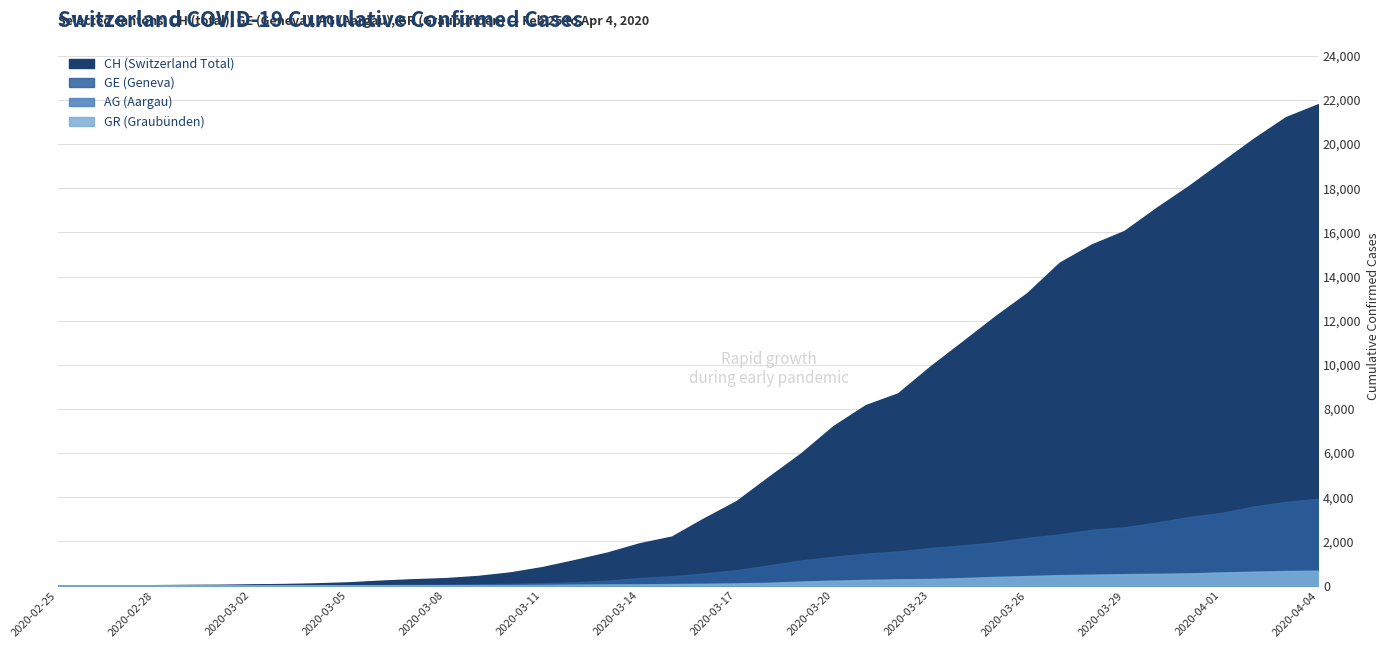

Does the chart have visible grid lines?

Yes